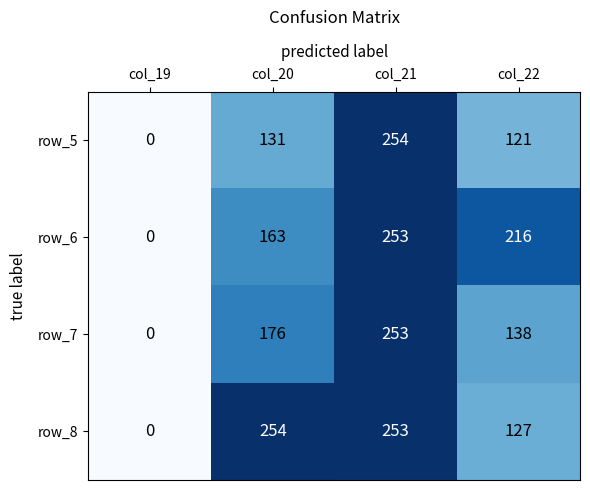

Which category has the highest value in the row_5 series?

col_21